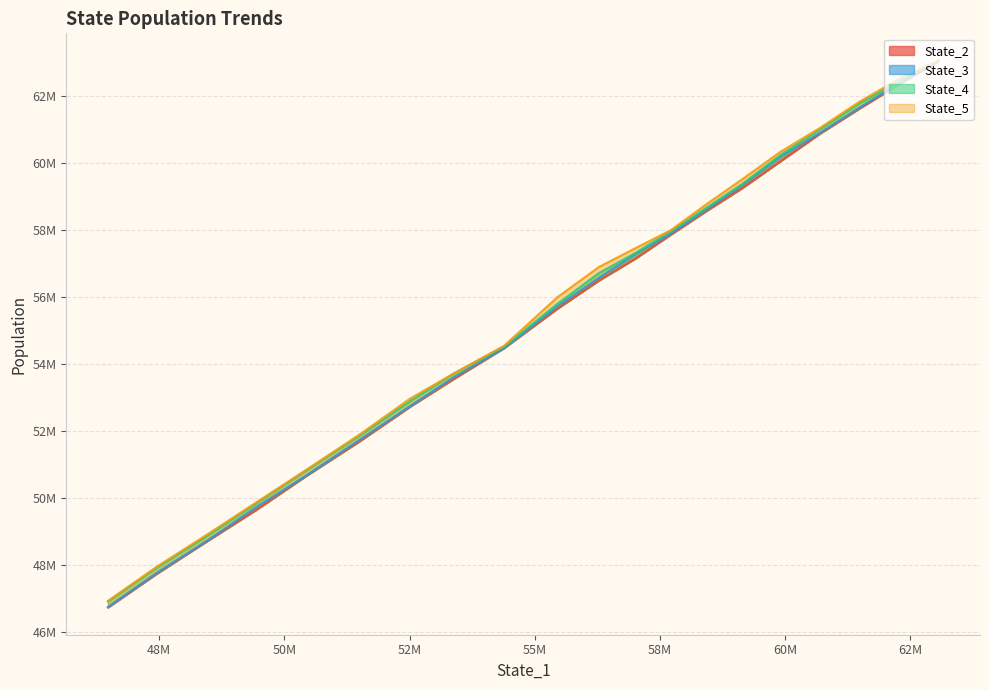

Which series has the widest spread of values?

State_2